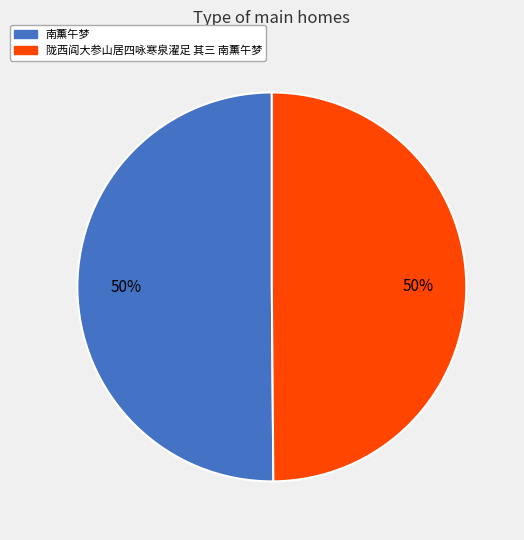

What percentage is the 南薰午梦 slice, to the nearest percent?

50%